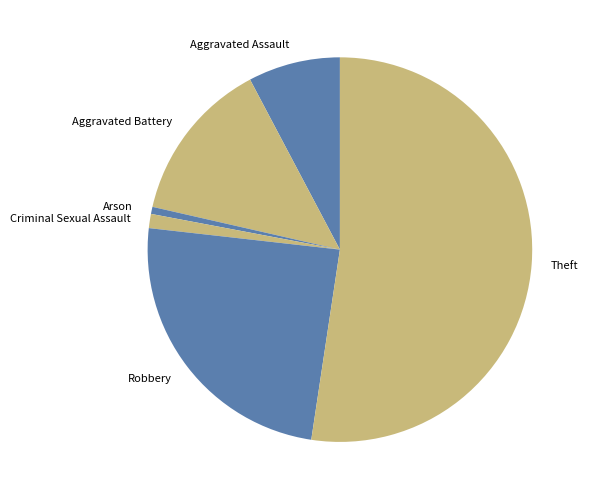

Approximately how many times larger is the value at Robbery compared to Arson?

41.0